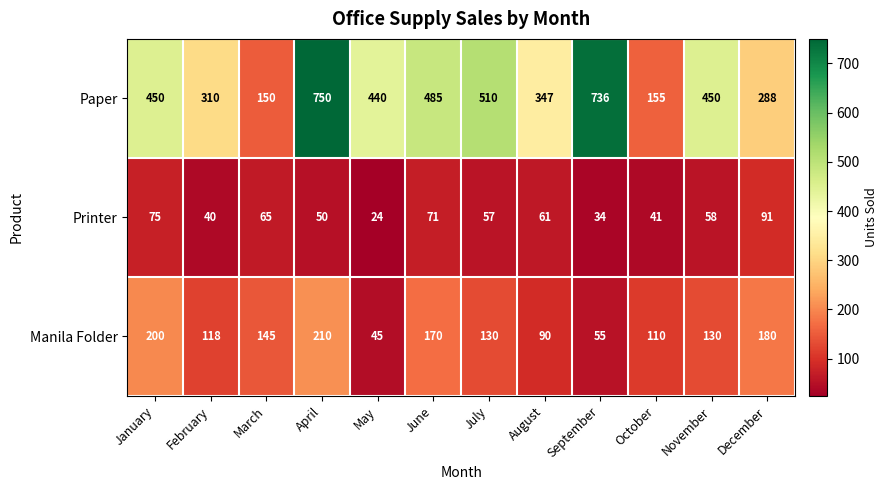

Which series has the widest spread of values?

Paper